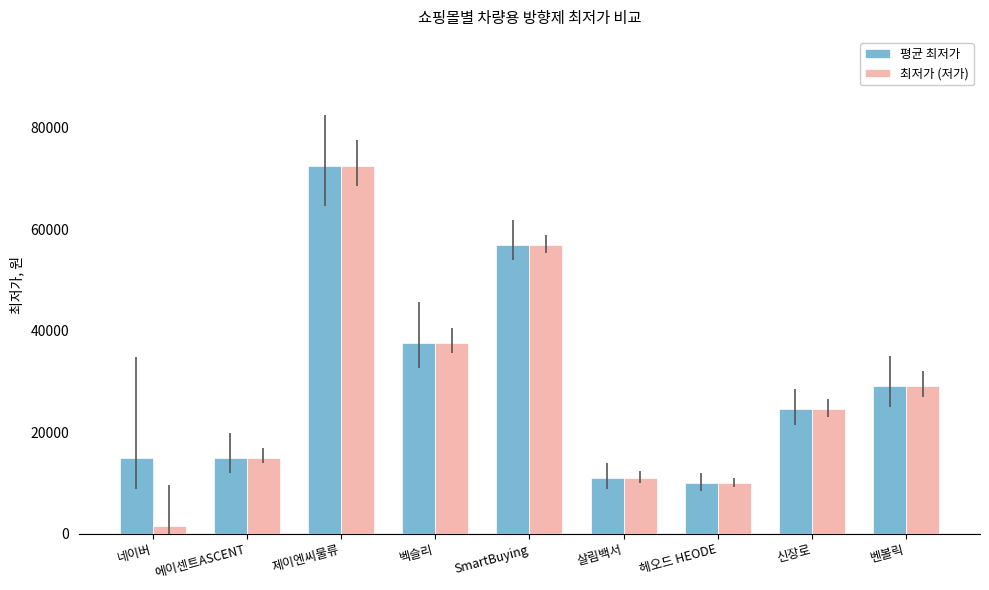

Are the bars horizontal?

No